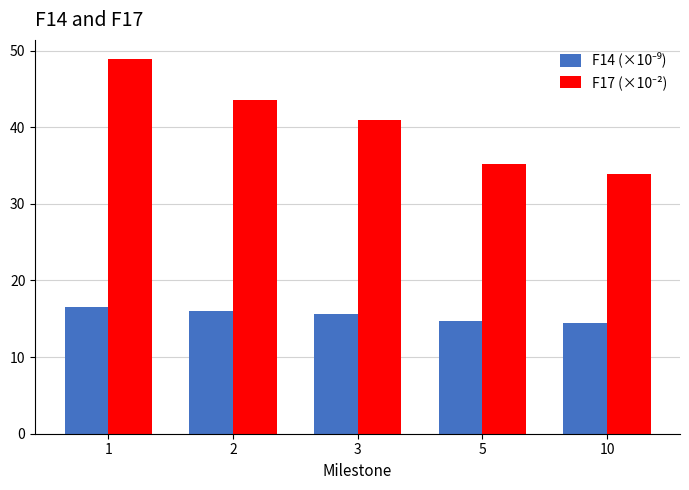

What is the maximum value shown in the chart?

48.9